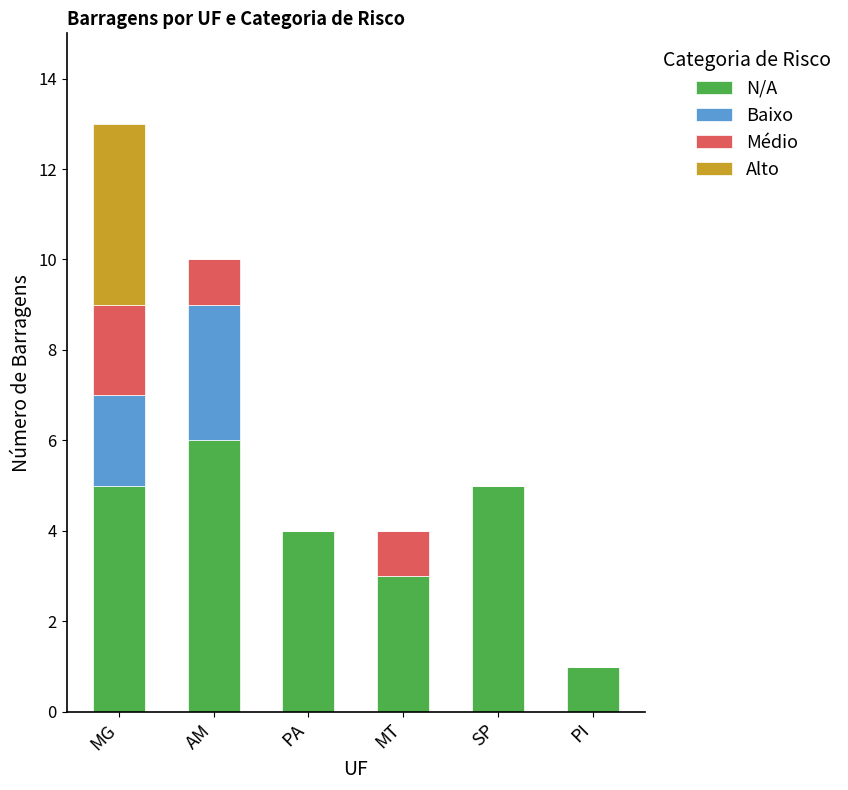

What is the total value across all series at SP?

5